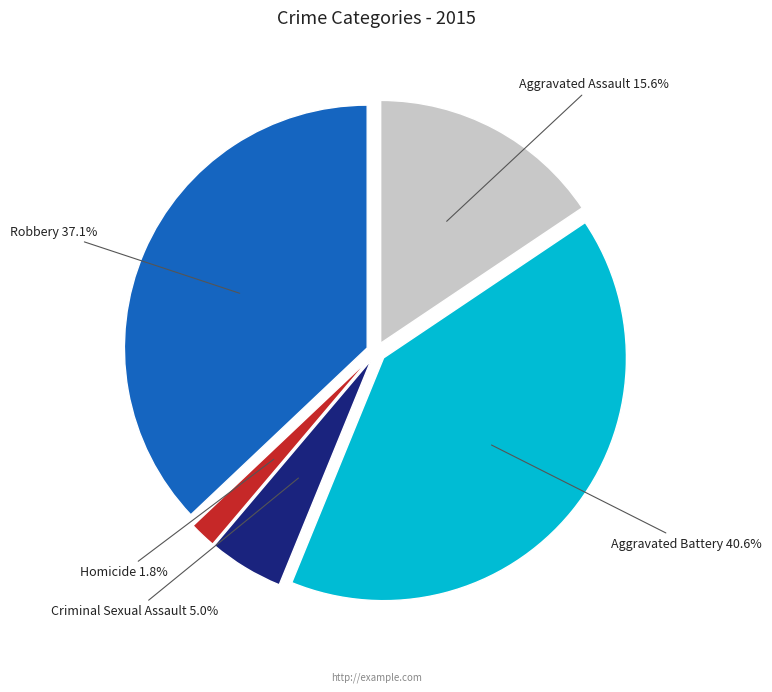

Is there any slice that represents more than half of the pie?

No